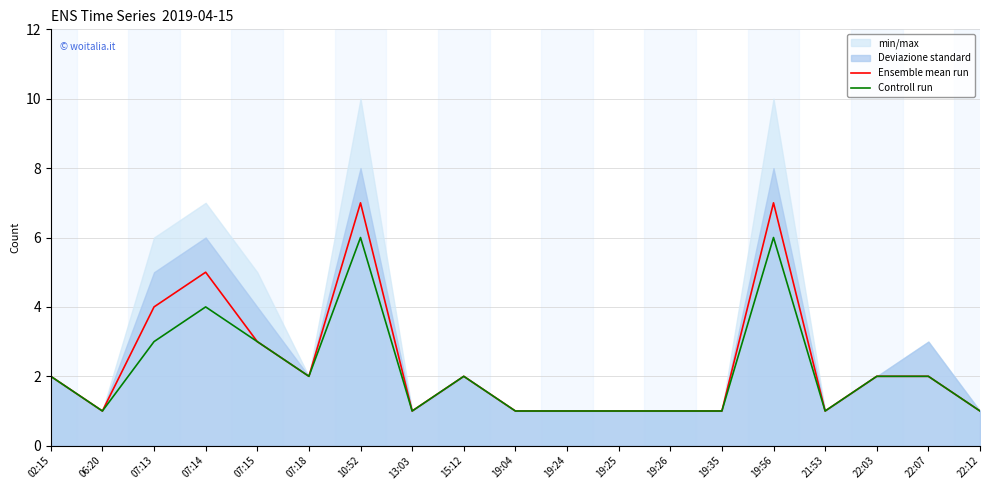

Does the chart have visible grid lines?

Yes